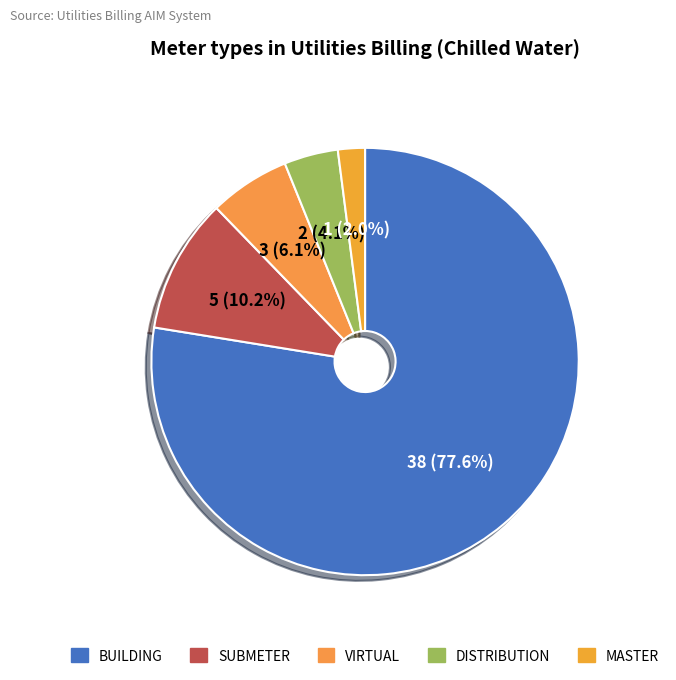

Count the number of slices in the pie.

5